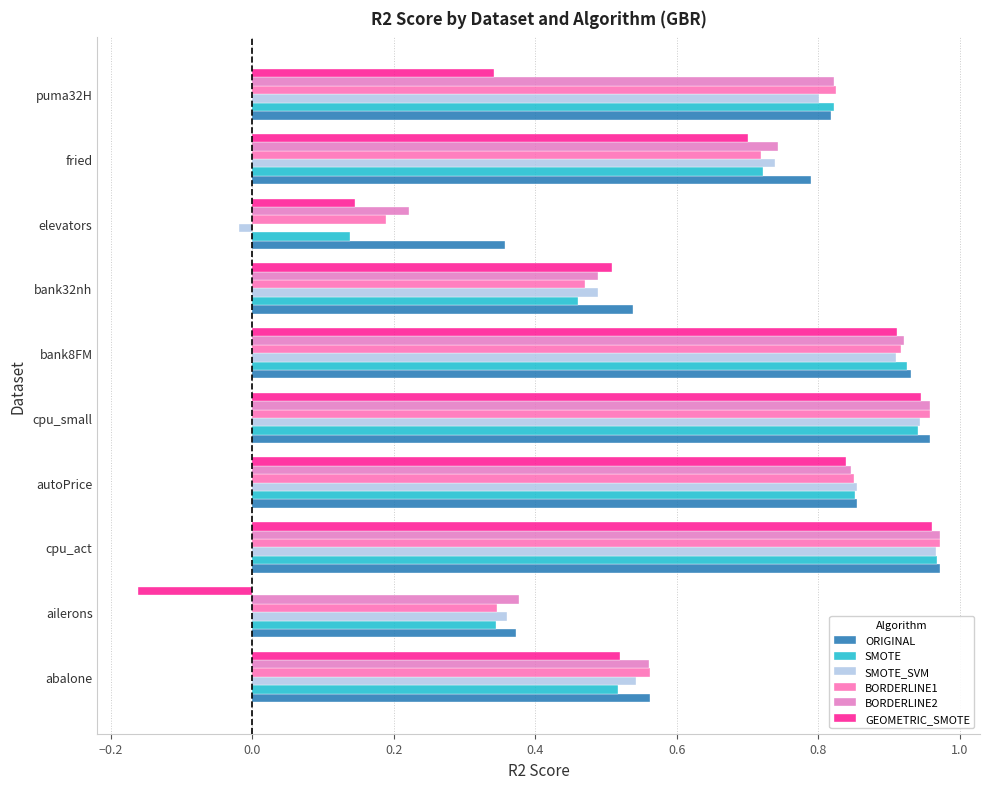

At which label is ORIGINAL closest to 0?

elevators